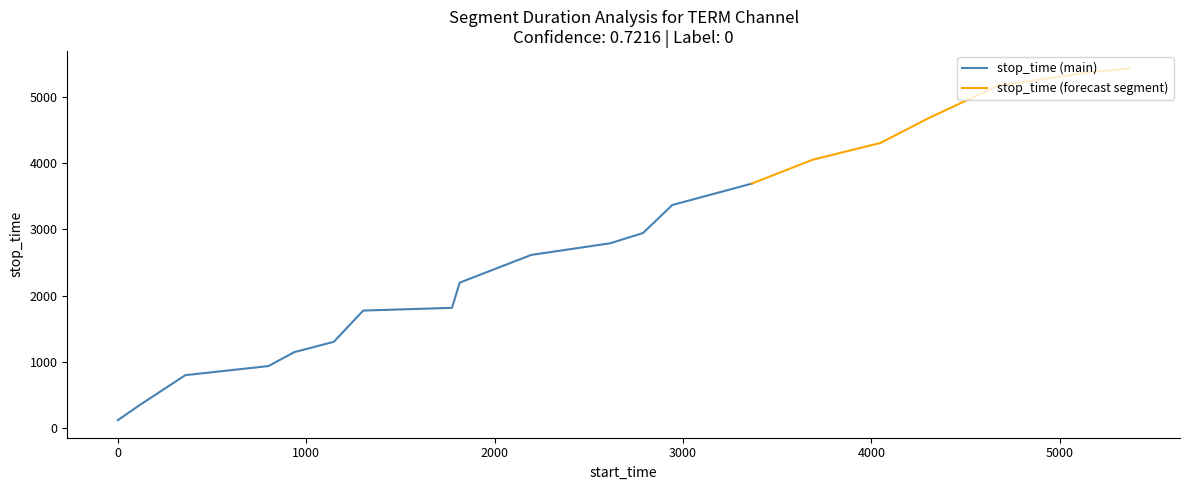

What is the total value across all series at 10?

2787.7